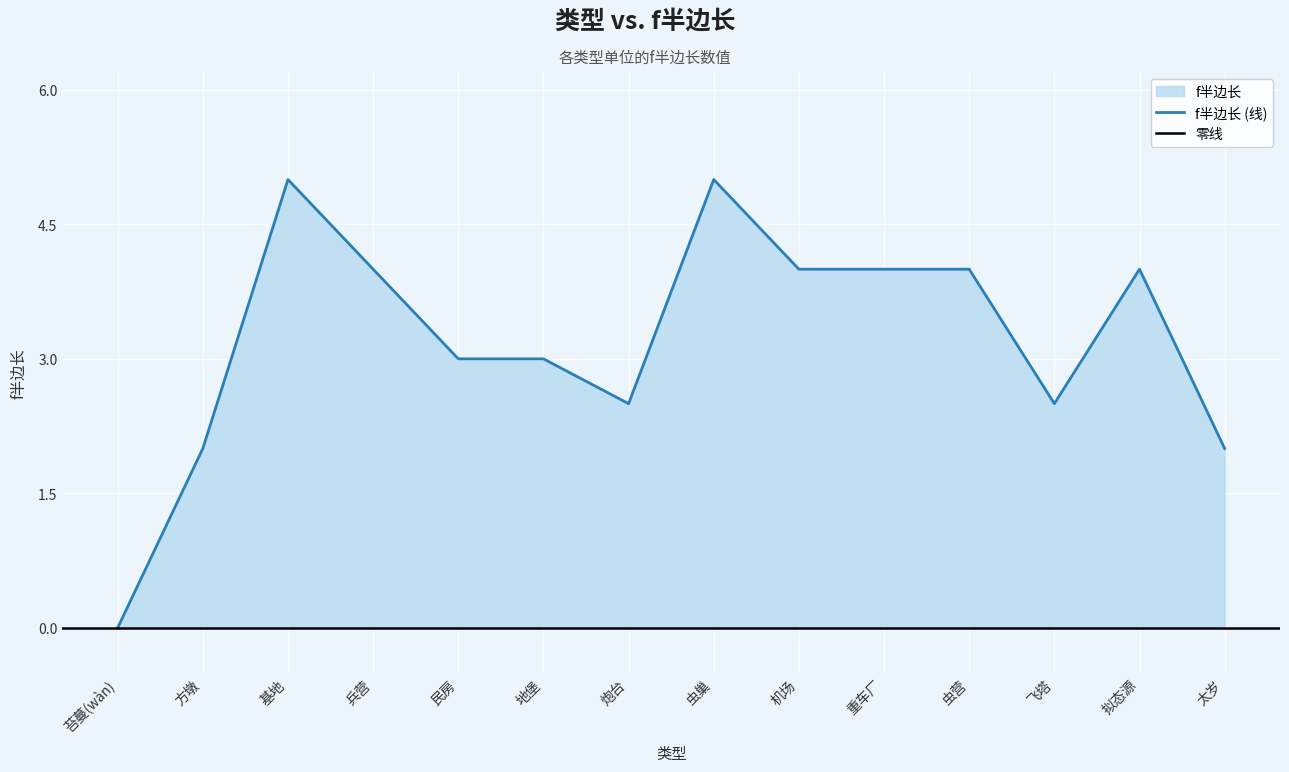

What value does the f半边长 (线) series have at 太岁?

2.0